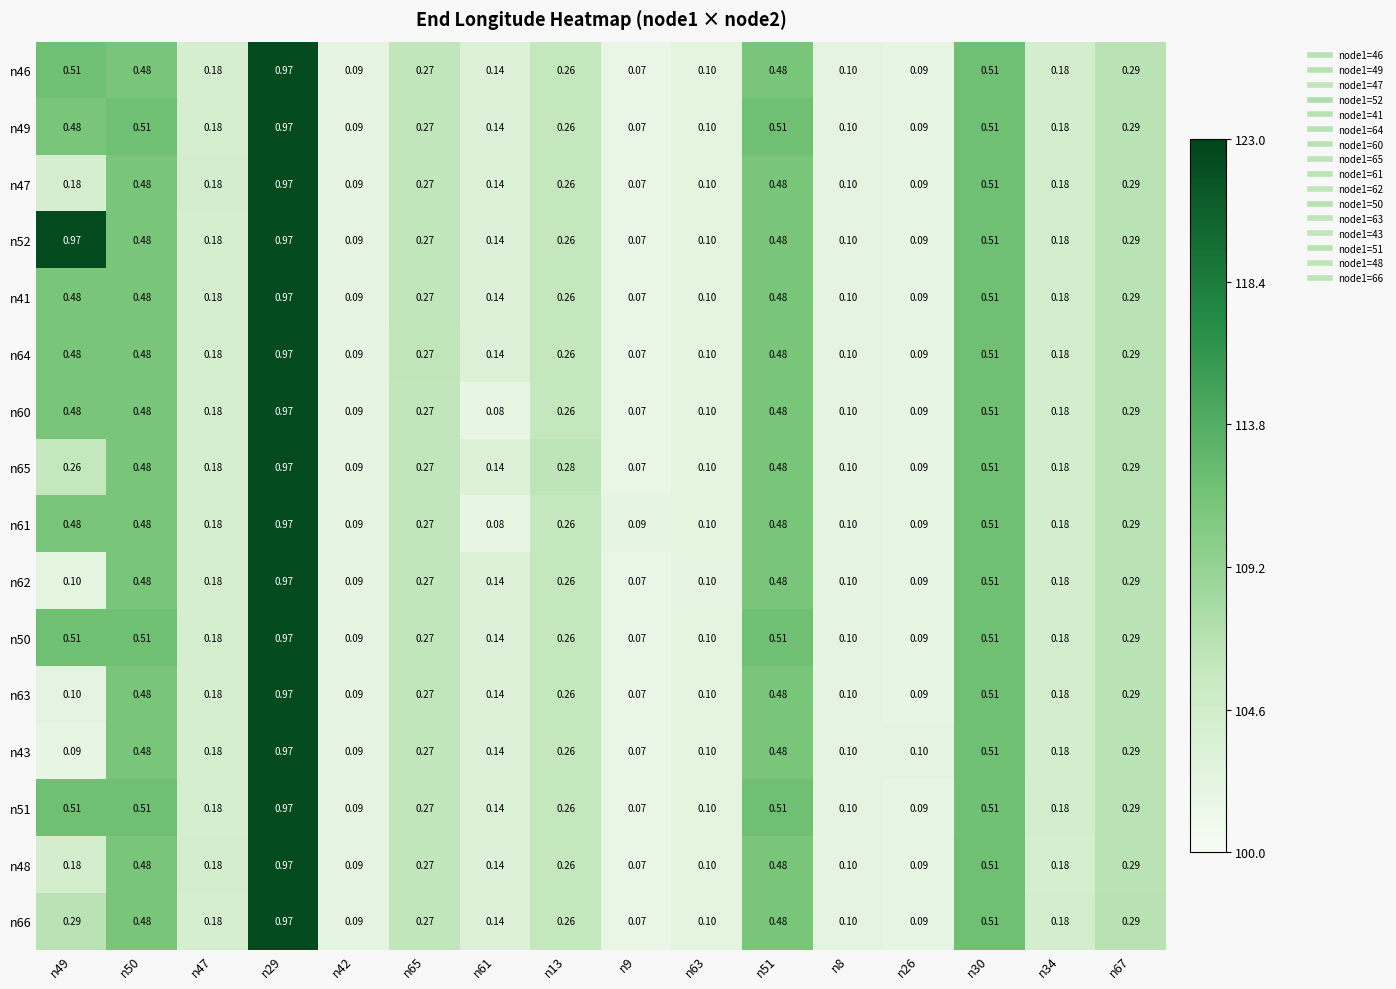

Is the value of n61 at n51 greater than the value of n48 at n26?

Yes